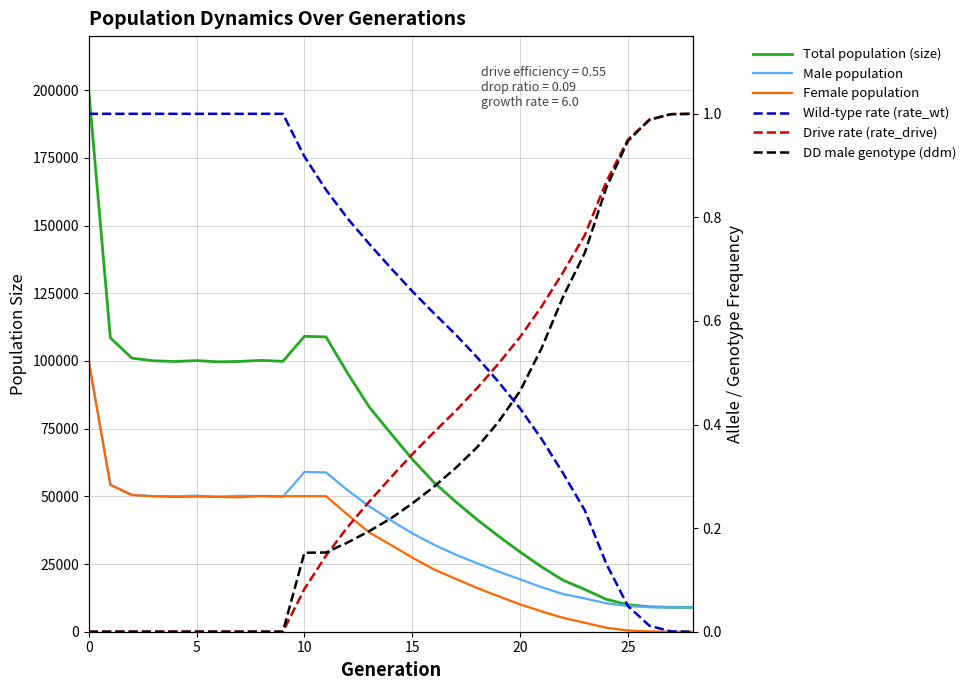

How many values in Female population are above zero?

28